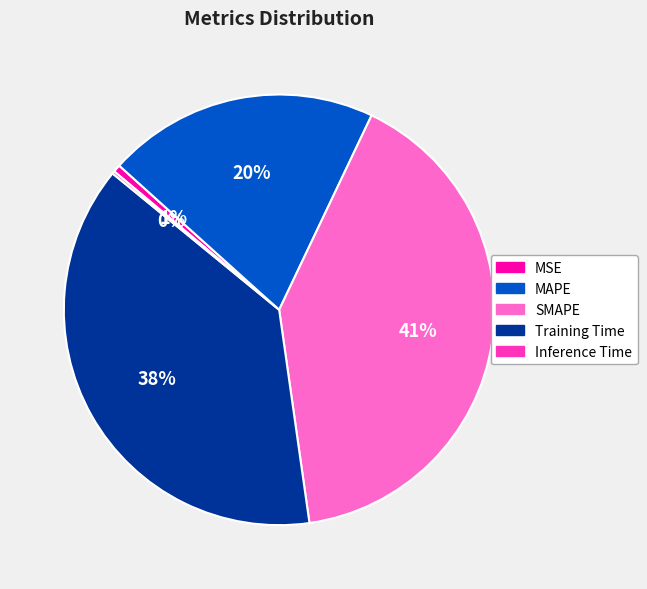

Does Training Time represent more than half of the total?

No